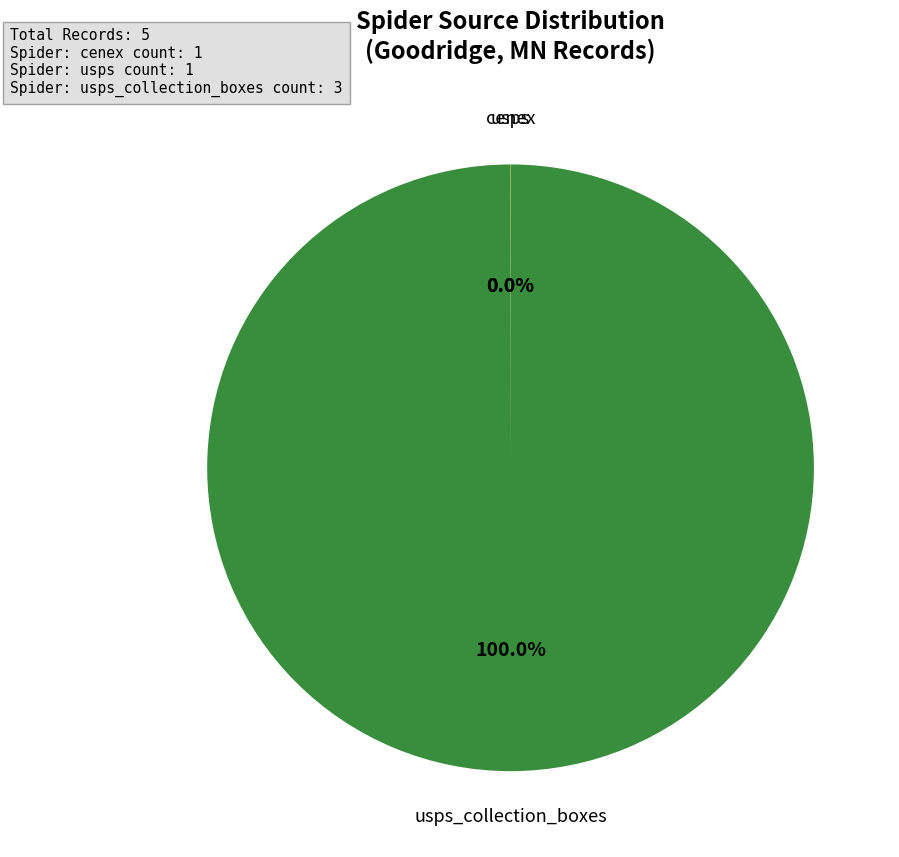

Is there a majority slice in this chart?

Yes